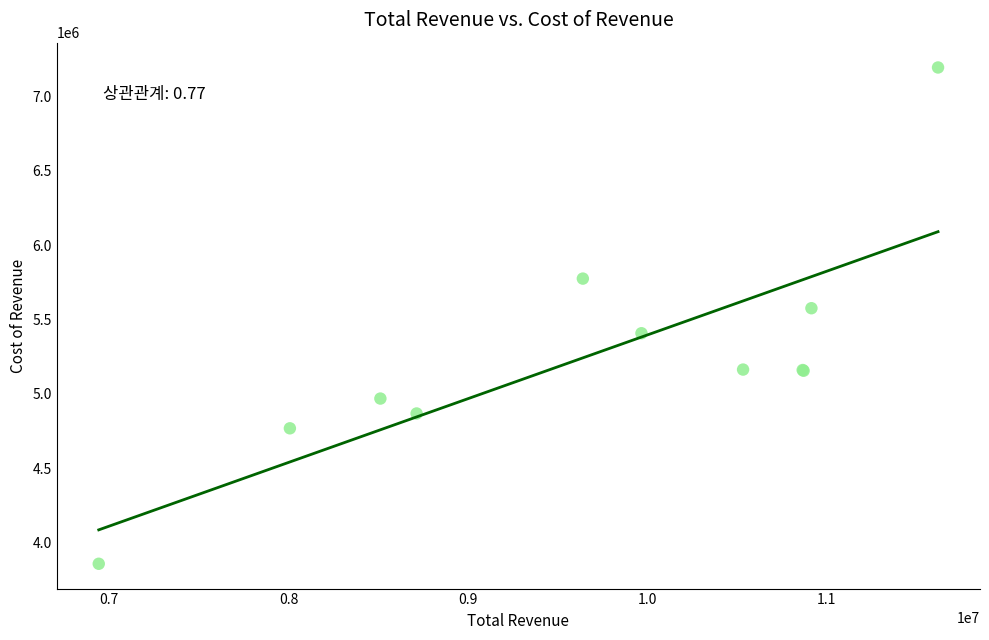

What Y value in the scatter plot is closest to 5526400?

5576200